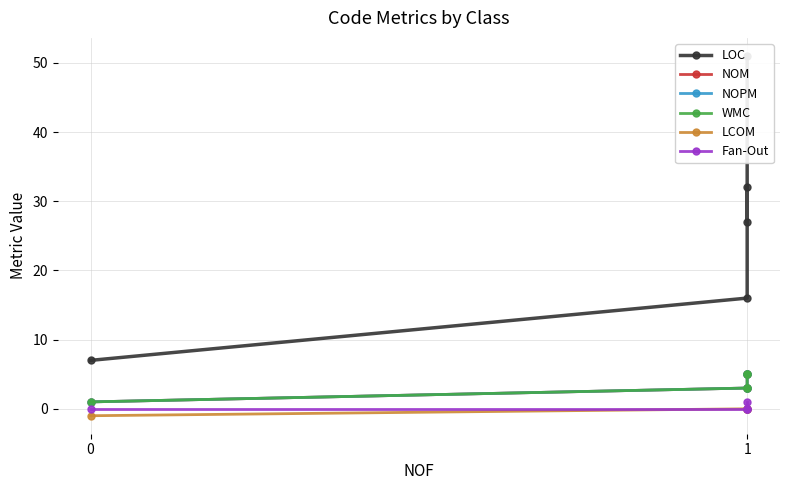

Does the chart have visible grid lines?

Yes